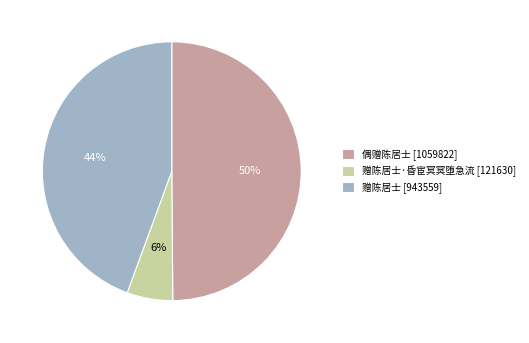

Does any single category account for the majority?

No